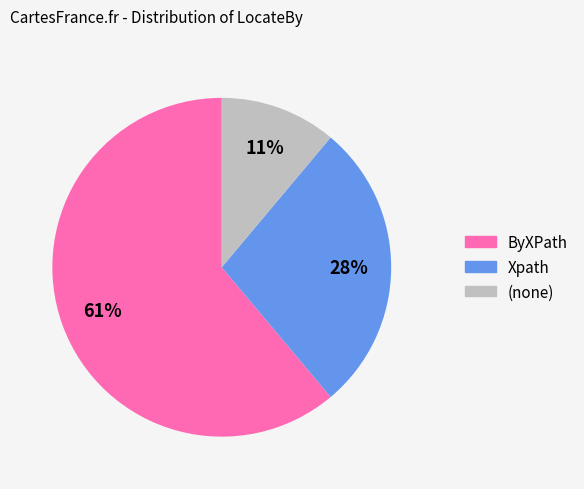

Is there any slice that represents more than half of the pie?

Yes